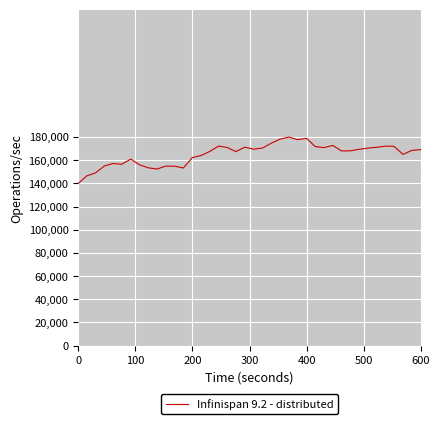

What is the greatest value displayed?

180000.0